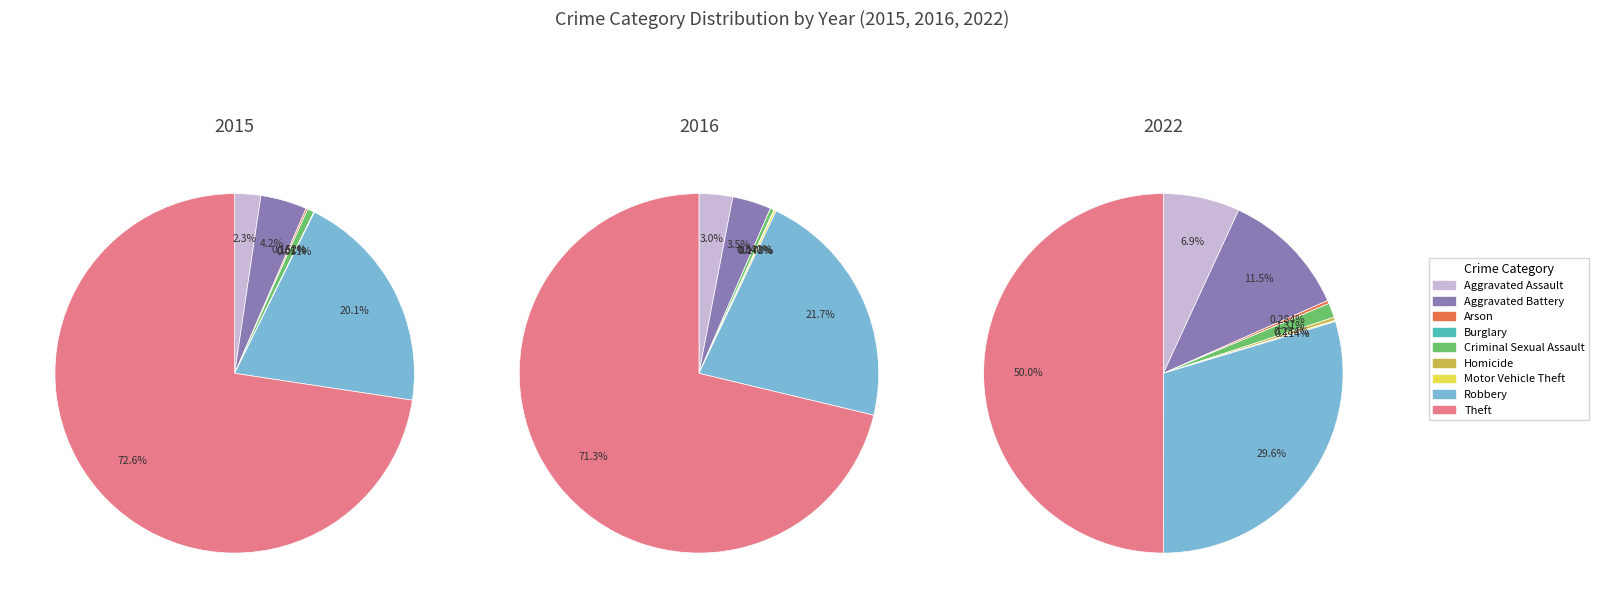

What percentage do Theft and Criminal Sexual Assault together represent?

73.2%